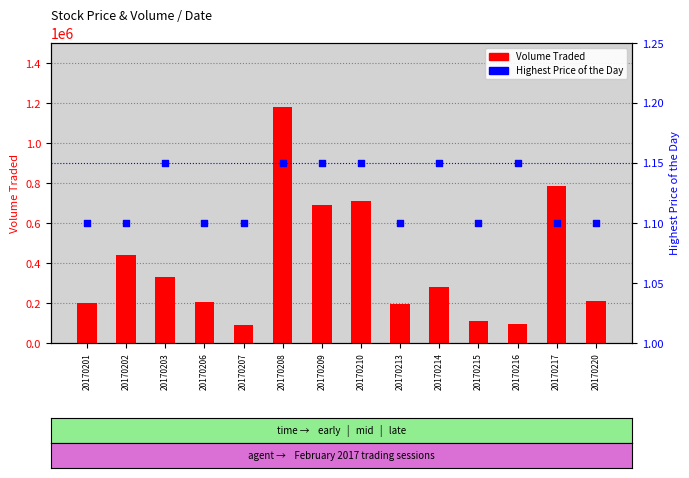

Which series has the widest spread of Y values?

Volume Traded